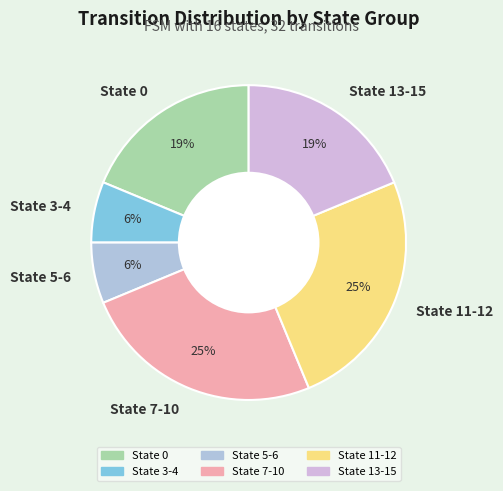

To the nearest percent, what is the difference between the State 7-10 and State 13-15 slice percentages?

6%